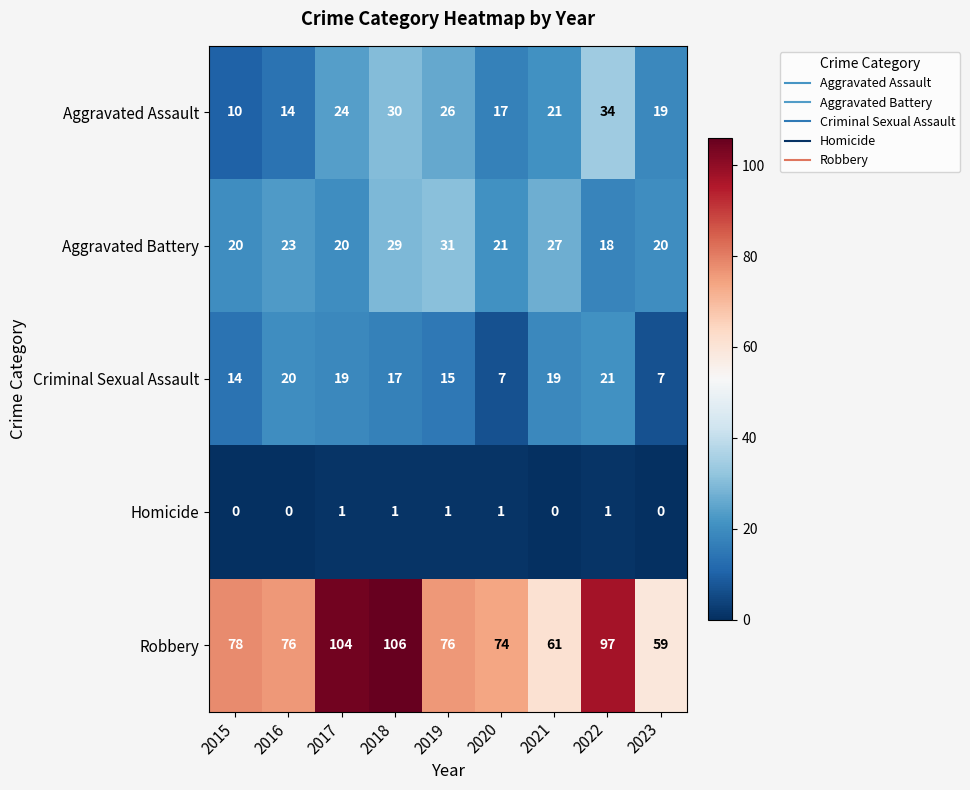

What is the minimum value for Aggravated Assault?

10